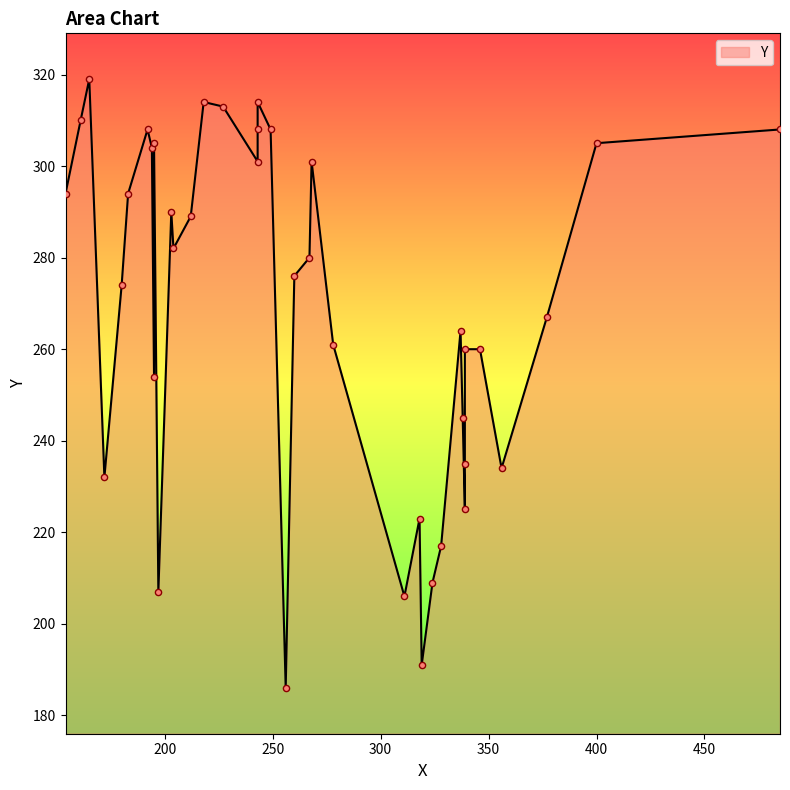

Which has a higher value, 161 or 328?

161